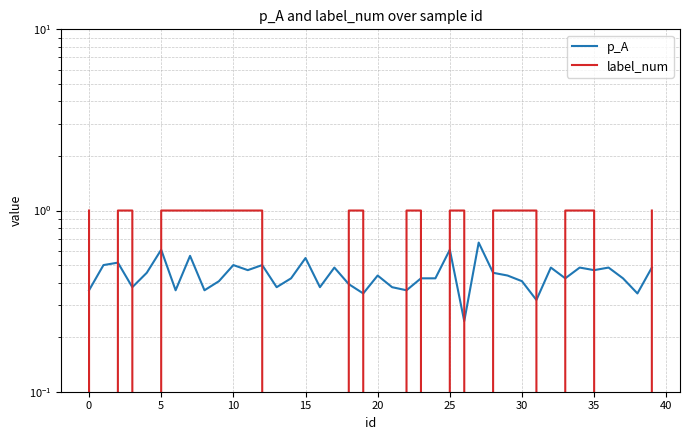

What are all the series names shown in the legend?

p_A, label_num